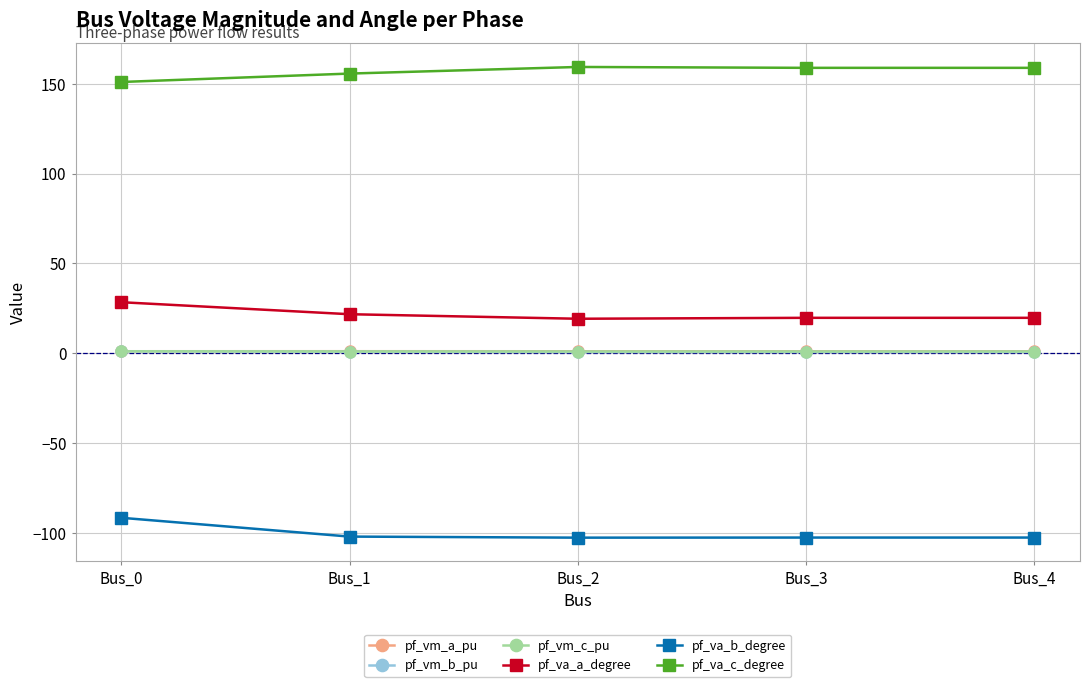

Which series has the largest total across all categories?

pf_va_c_degree